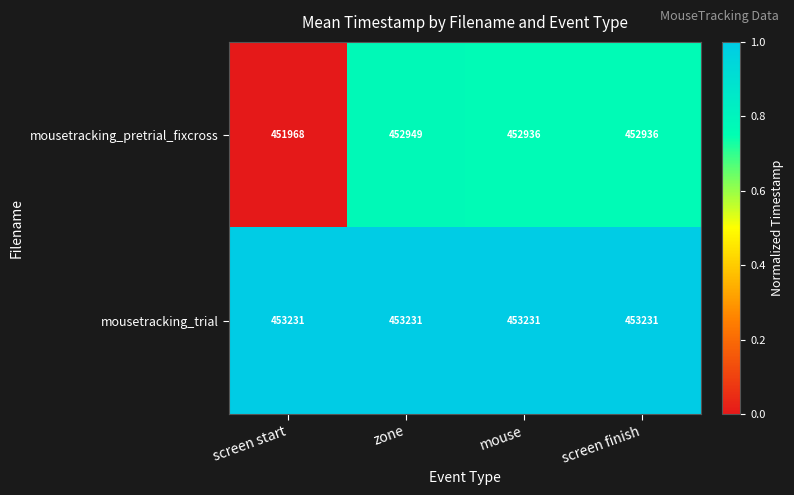

What is the difference between the maximum and minimum values in the mousetracking_pretrial_fixcross series?

981